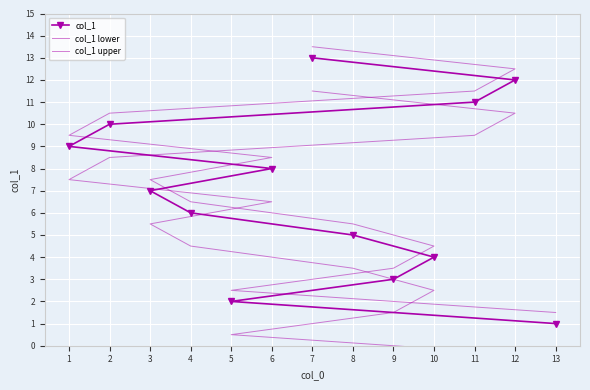

How many distinct data groups are displayed?

3